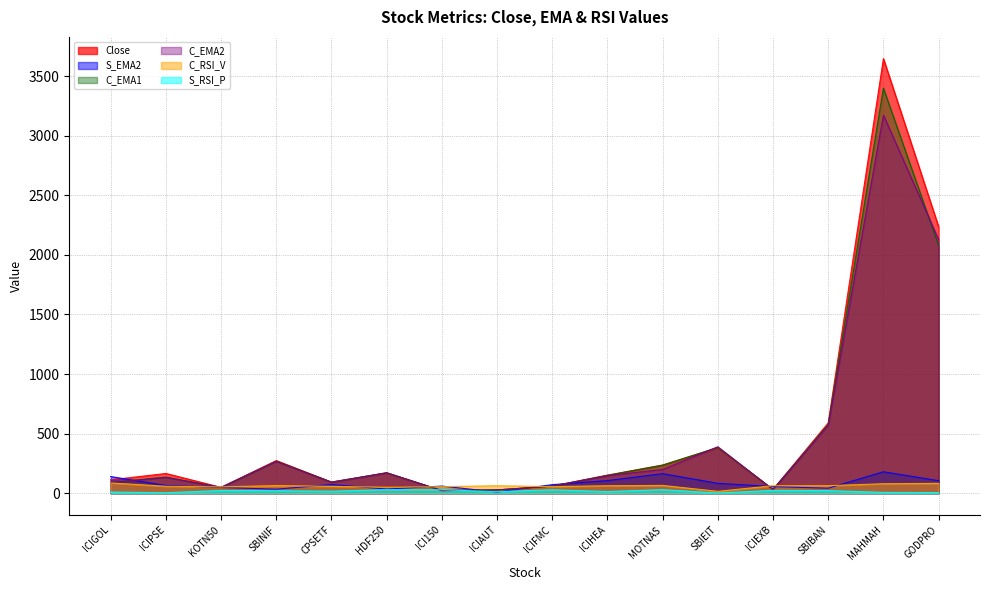

Reading right to left, what are all the values shown in this chart?

Close: 2236.2	3647.2	590.3	31.6	381.6	236.2	152.0	60.3	27.9	22.5	171.5	93.8	274.1	49.2	165.9	111.8
S_EMA2: 105.0	180.0	42.0	56.0	83.0	164.0	106.0	72.0	10.0	60.0	35.0	73.0	34.0	48.0	65.0	140.0
C_EMA1: 2080.1	3398.9	577.0	31.2	384.3	235.9	149.9	59.0	27.7	22.4	171.4	93.4	267.8	48.7	135.5	91.0
C_EMA2: 2129.5	3173.3	569.8	30.4	390.2	199.2	147.5	59.2	27.6	22.1	171.6	91.7	267.7	48.8	132.6	87.9
C_RSI_V: 82.6	79.7	63.3	63.2	15.7	65.5	62.9	55.1	62.8	54.9	50.1	57.9	64.2	53.1	58.5	86.2
S_RSI_P: 5.0	7.0	22.0	24.0	2.0	30.0	14.0	29.0	13.0	29.0	30.0	17.0	21.0	23.0	4.0	10.0